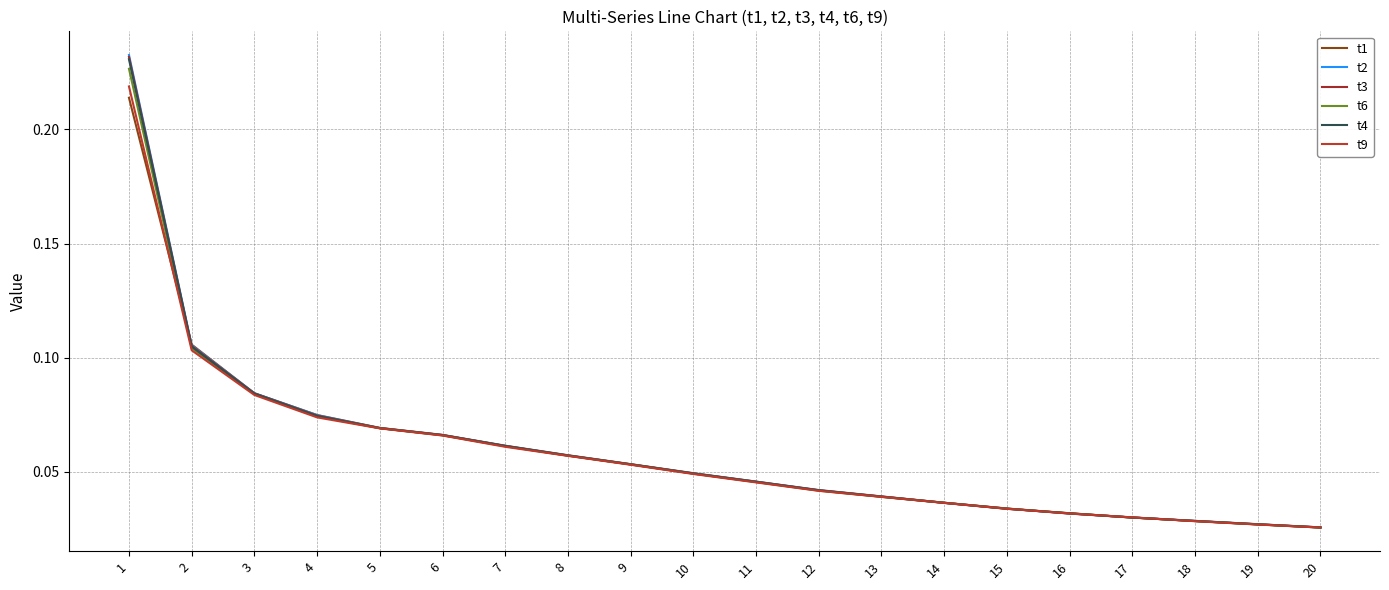

Does the chart have visible grid lines?

Yes